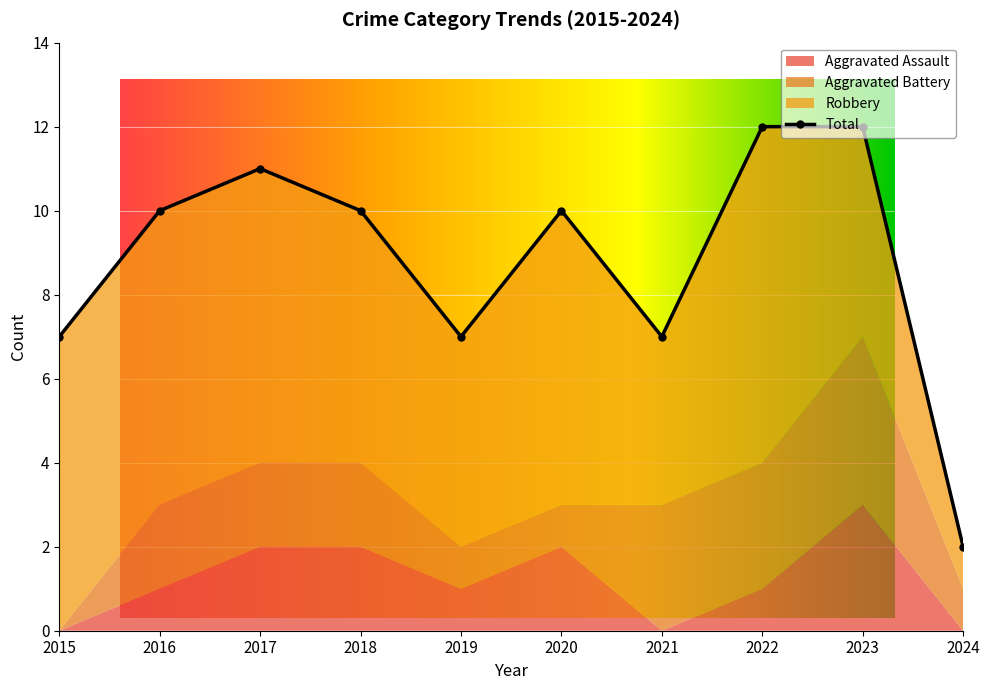

What is the sum of all Robbery values?

57